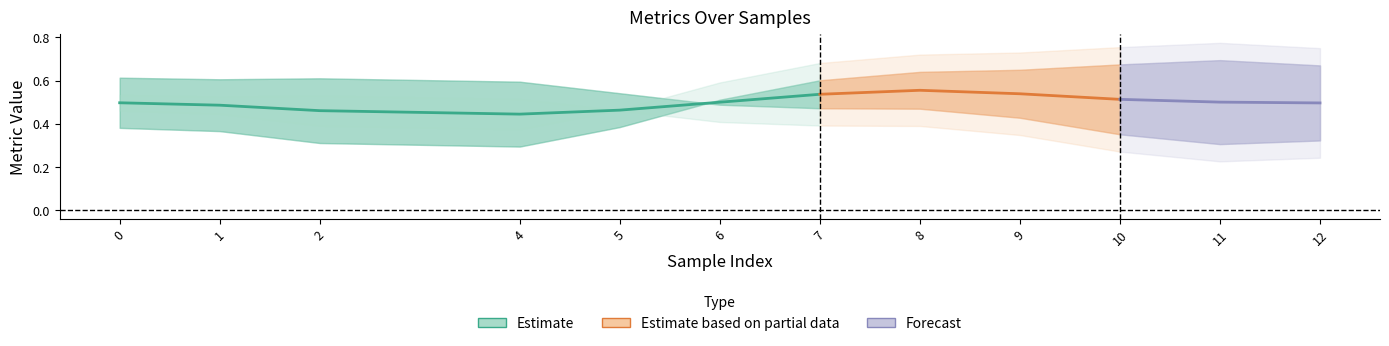

Which category has the lowest value across all series?

4